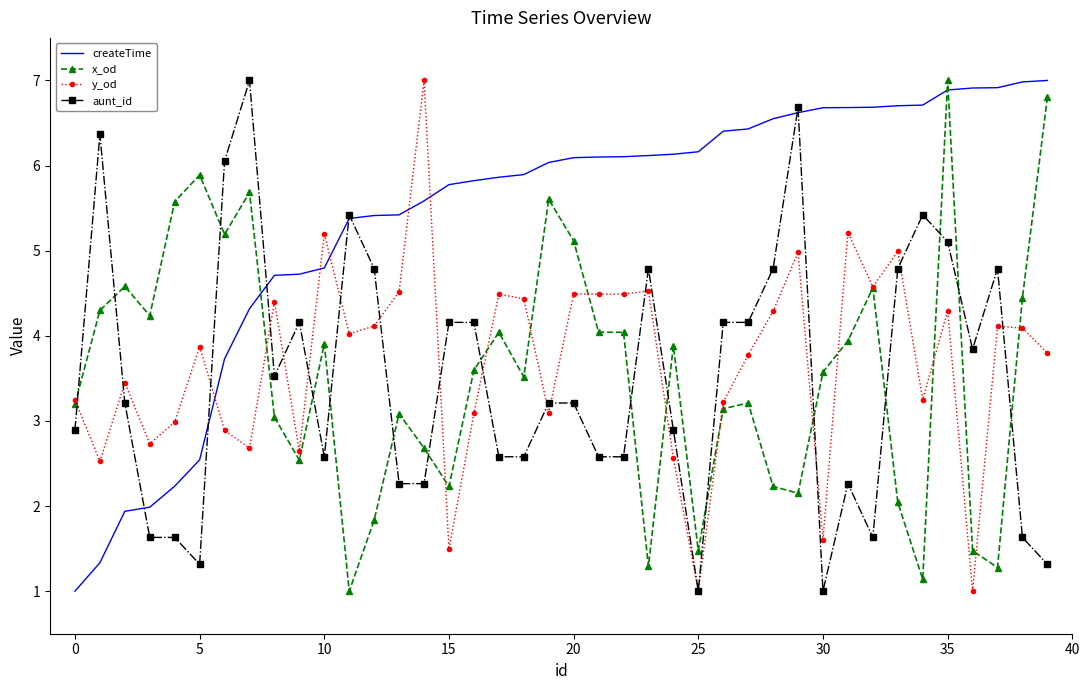

What is the difference between the second highest and second lowest values in the x_od series?

5.7